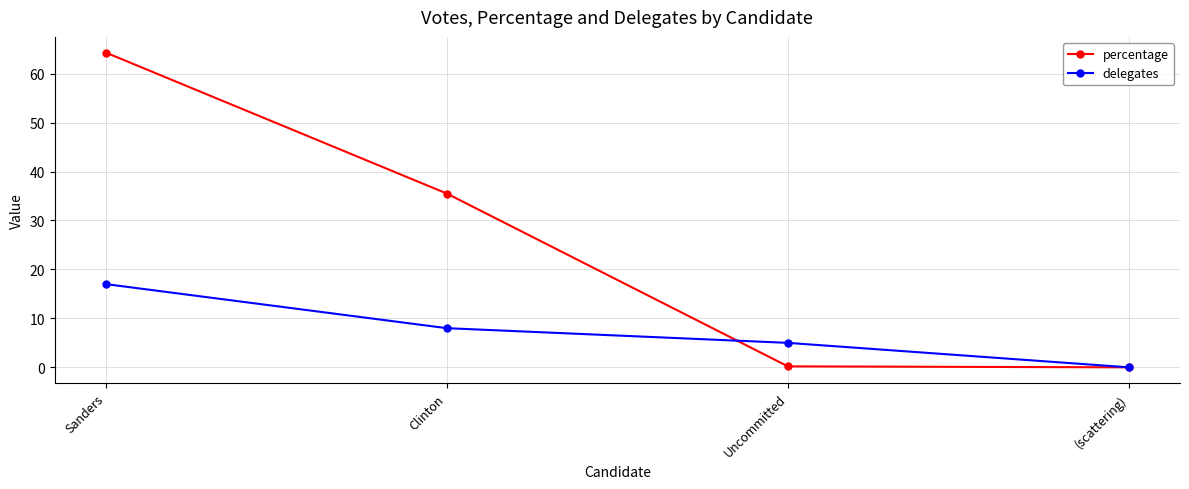

Count the number of categories in the chart.

4